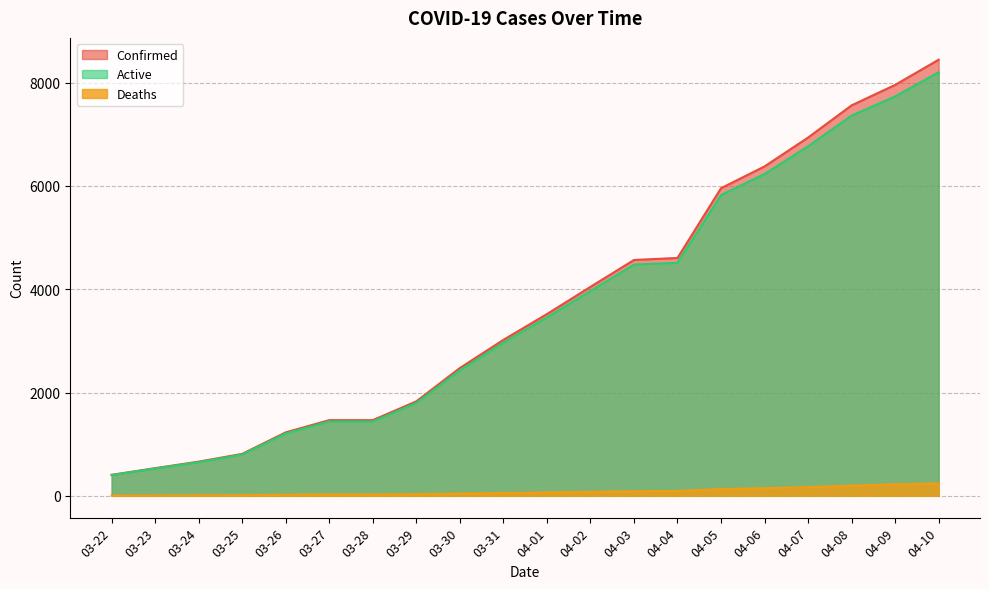

What is the difference between the second highest and minimum values in the Confirmed series?

7548